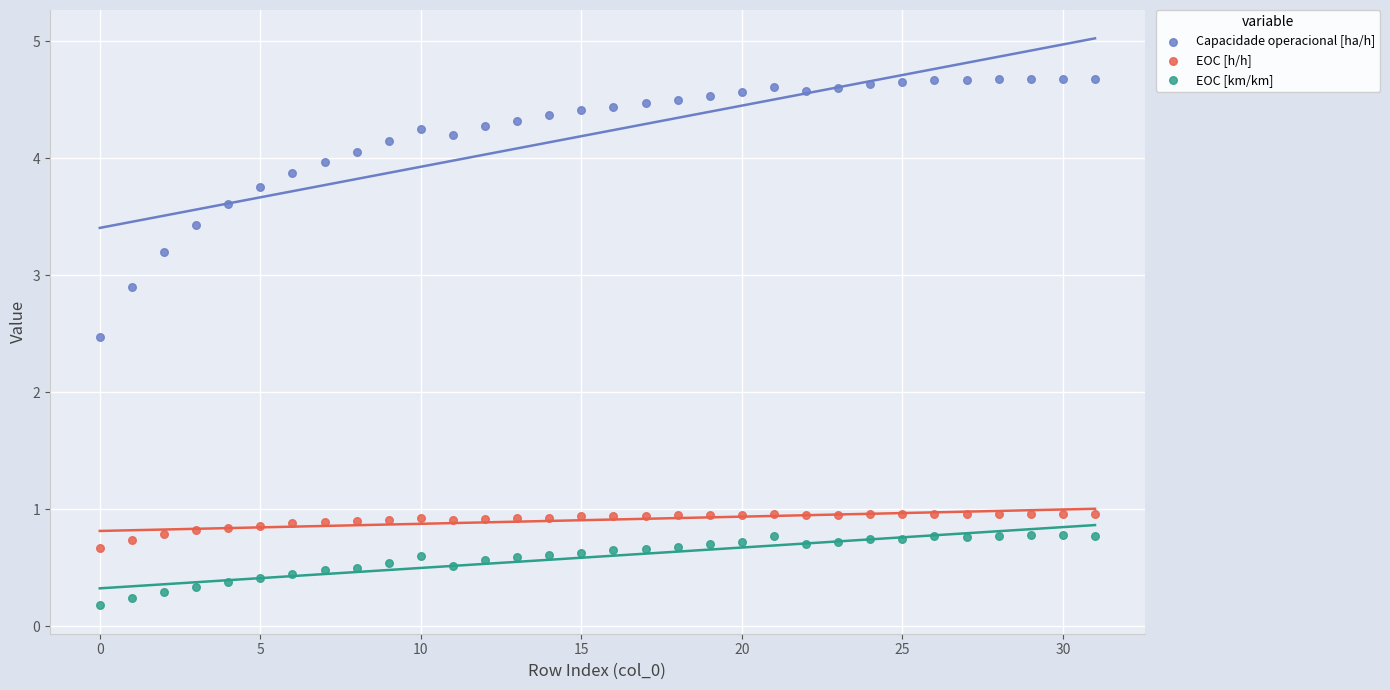

Across all data points, what is the range of Y values (max minus min)?

4.5